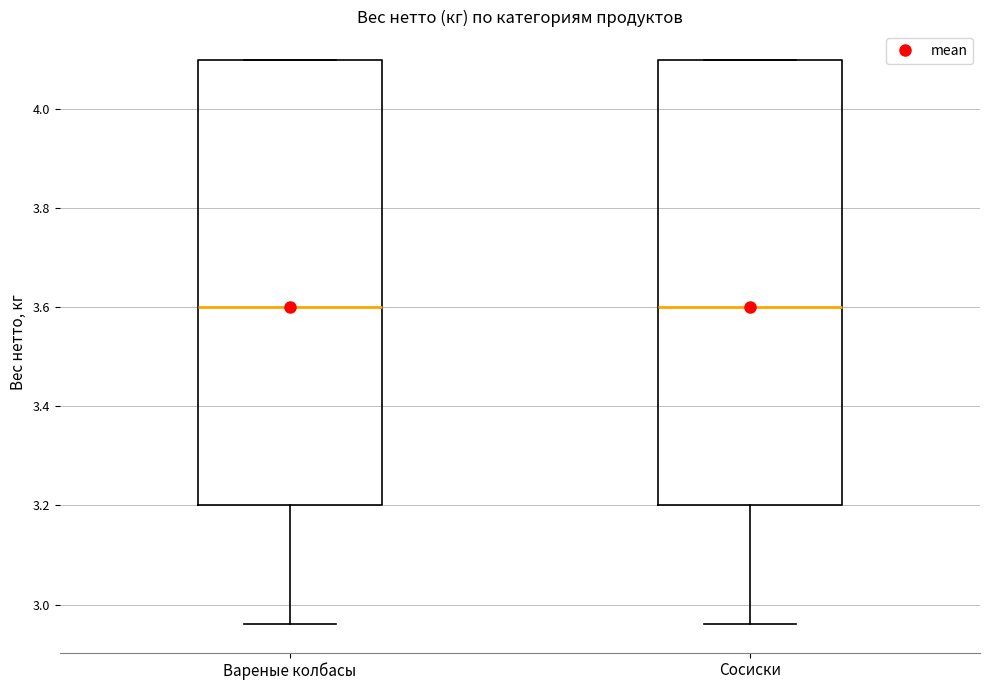

Reading left to right, read every box against the y-axis: the position of its median line, the range the box covers, and the ends of its whiskers. The values are not printed on the chart, so give them approximately, as read against the axis.

Вареные колбасы: median 3.60, box 3.20 to 4.10, whiskers 2.96 to 4.10
Сосиски: median 3.60, box 3.20 to 4.10, whiskers 2.96 to 4.10